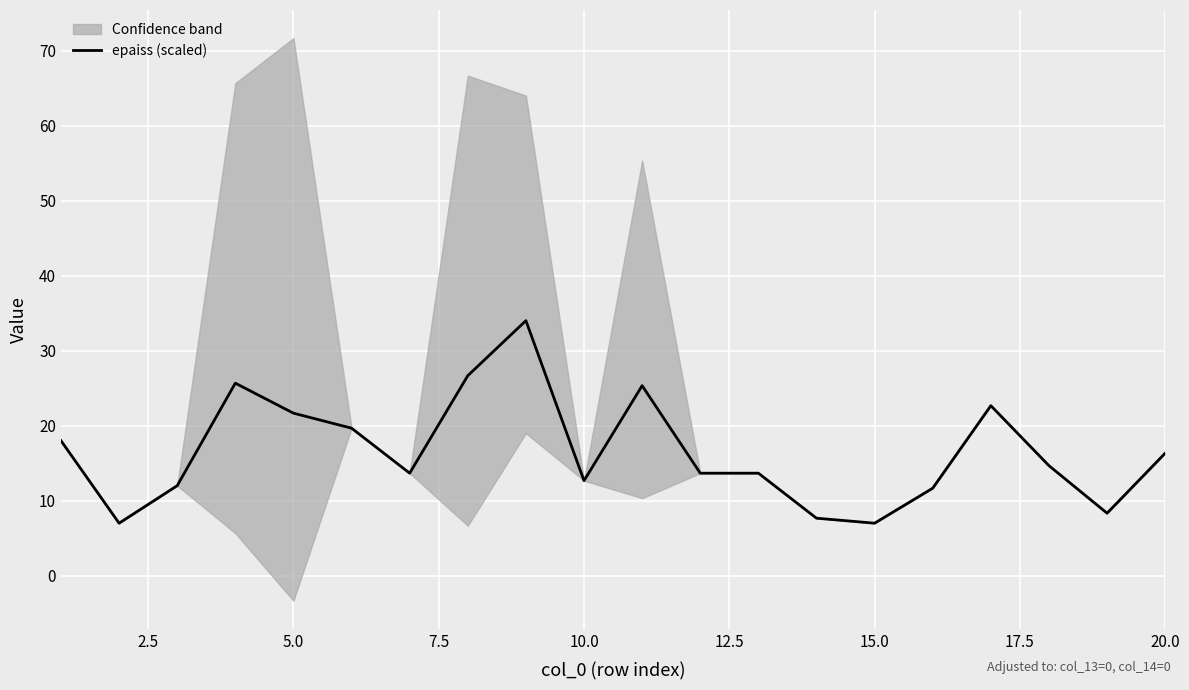

What is the lowest value of the epaiss (scaled) series?

7.0